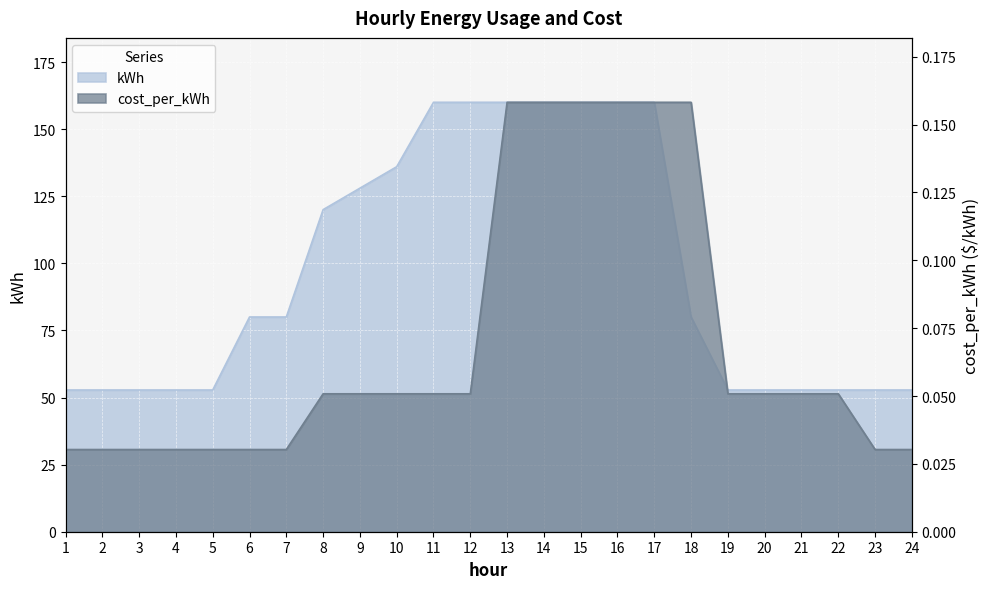

True or false: cost_per_kWh has a value of 0.2 at 18.

True